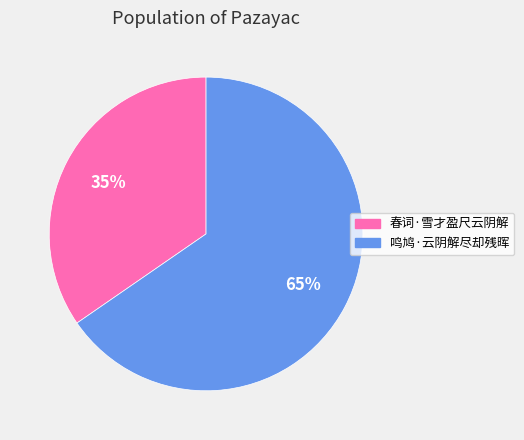

What percentage is the 鸣鸠·云阴解尽却残晖 slice, to the nearest percent?

65%